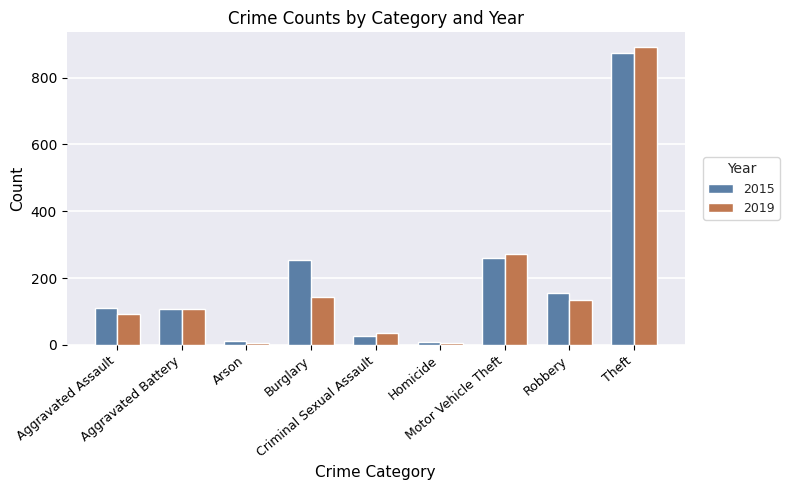

What is the value of the 2019 bar at the 2nd from the left?

108